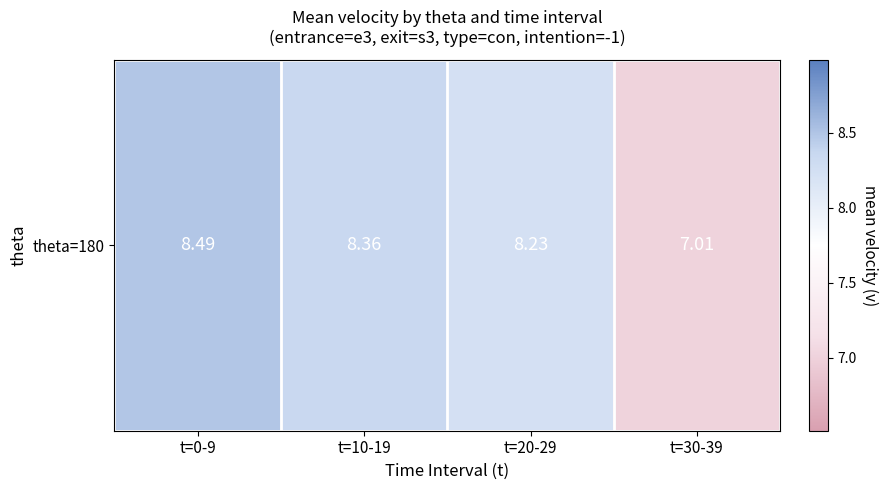

How many values exceed 8?

3